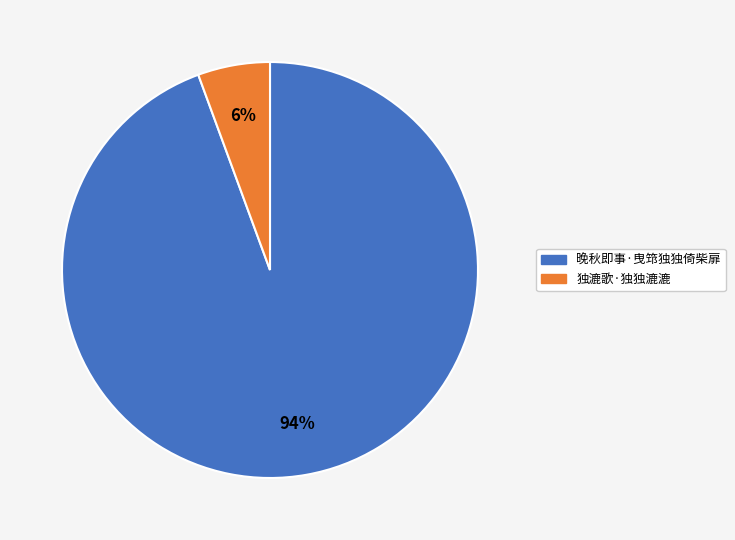

Rank the categories by value from highest to lowest.

晚秋即事·曳筇独独倚柴扉, 独漉歌·独独漉漉